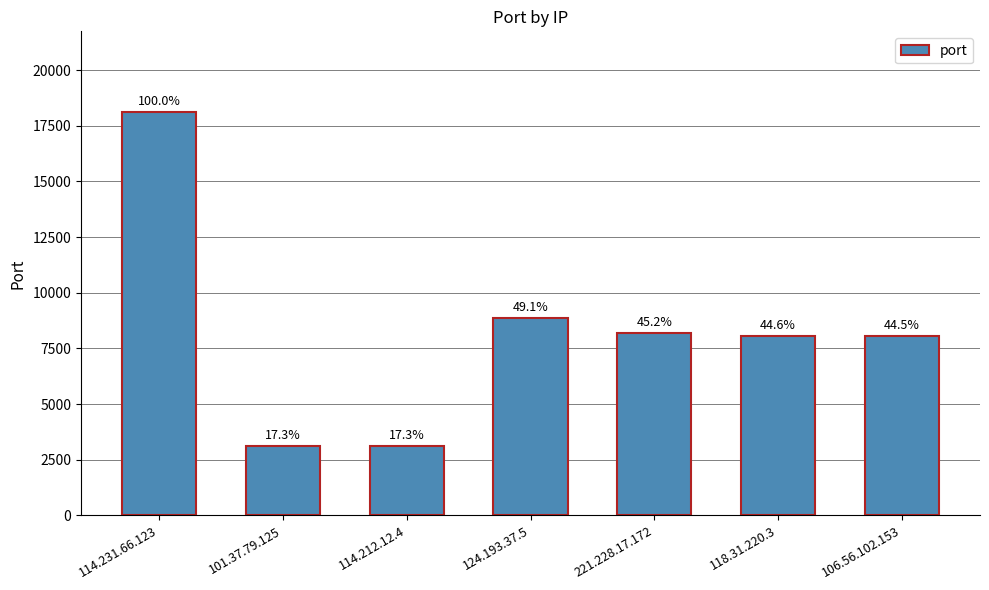

How many bars are there in total?

7